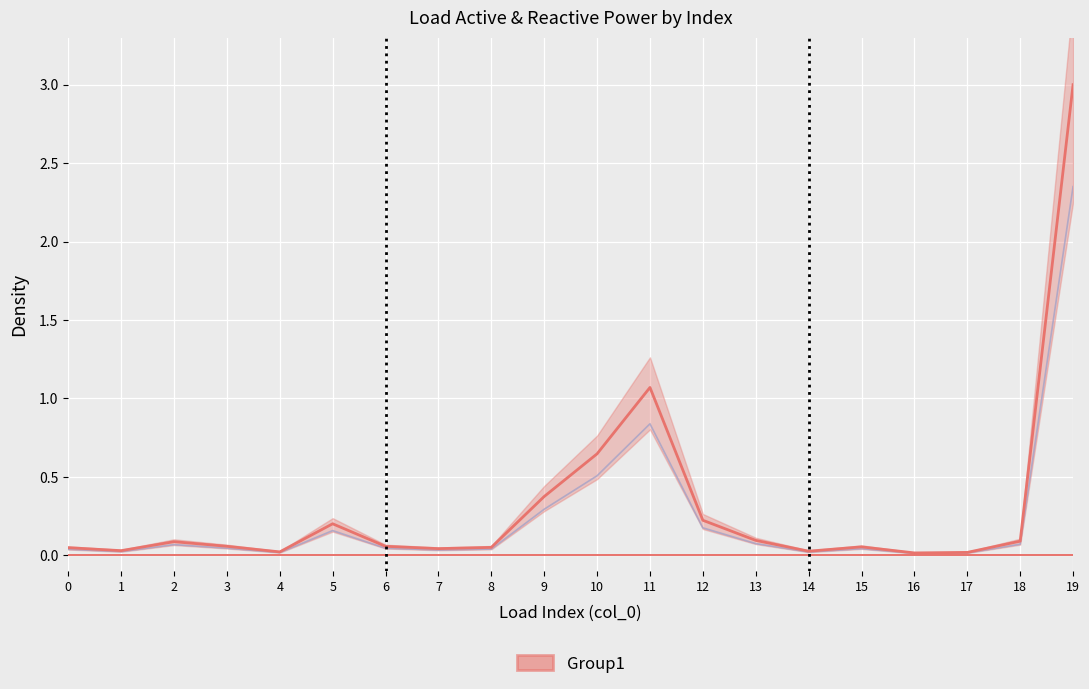

True or false: q_mvar boundary and p_mw centre intersect in this chart.

False